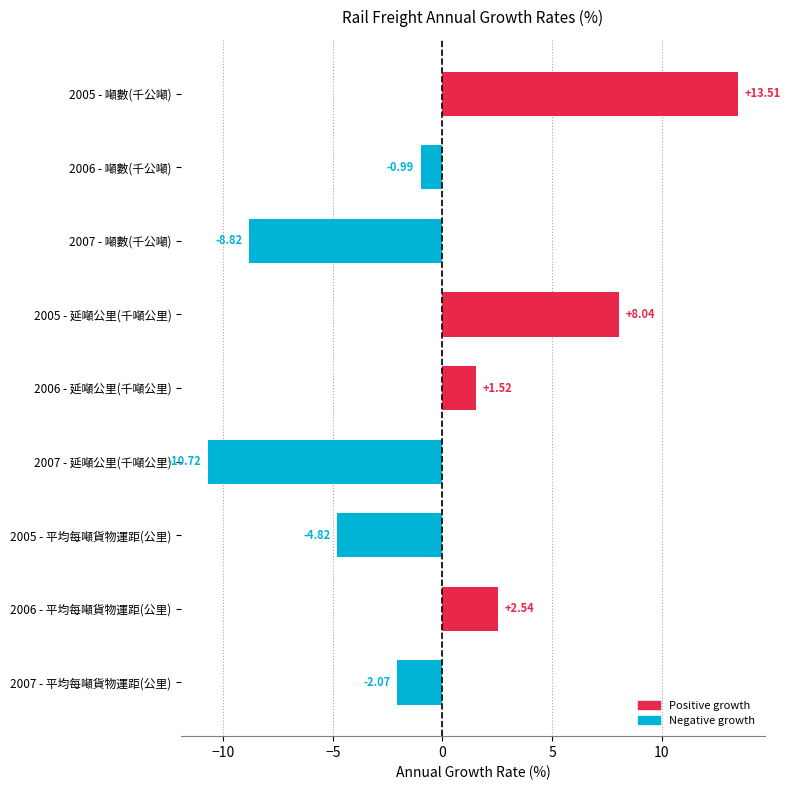

Between 2006 - 延噸公里(千噸公里) and 2006 - 噸數(千公噸), which is larger?

2006 - 延噸公里(千噸公里)